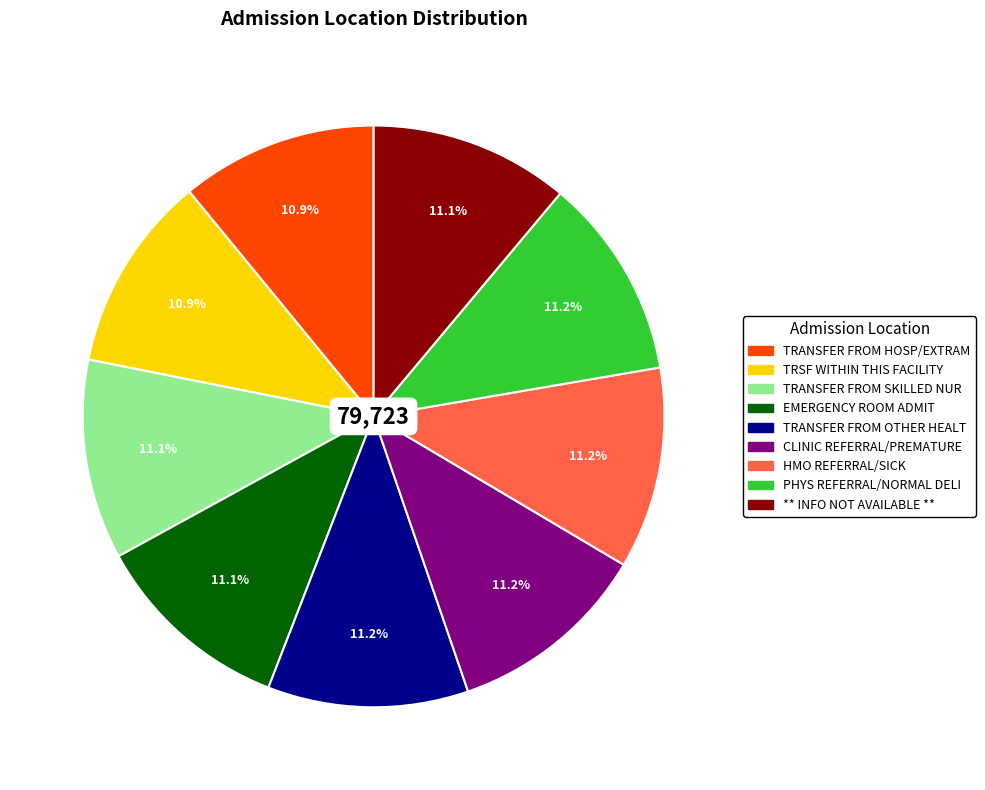

What is the ratio of the value at TRANSFER FROM SKILLED NUR to the value at CLINIC REFERRAL/PREMATURE?

1.0